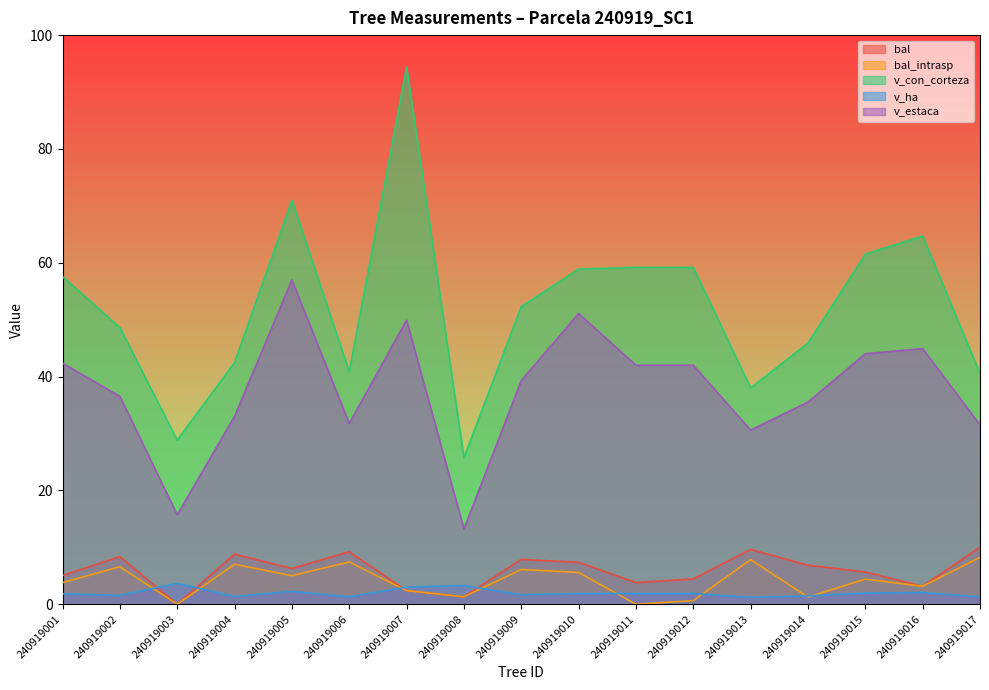

The value of bal_intrasp at 240919009 is 6.1. True or false?

True